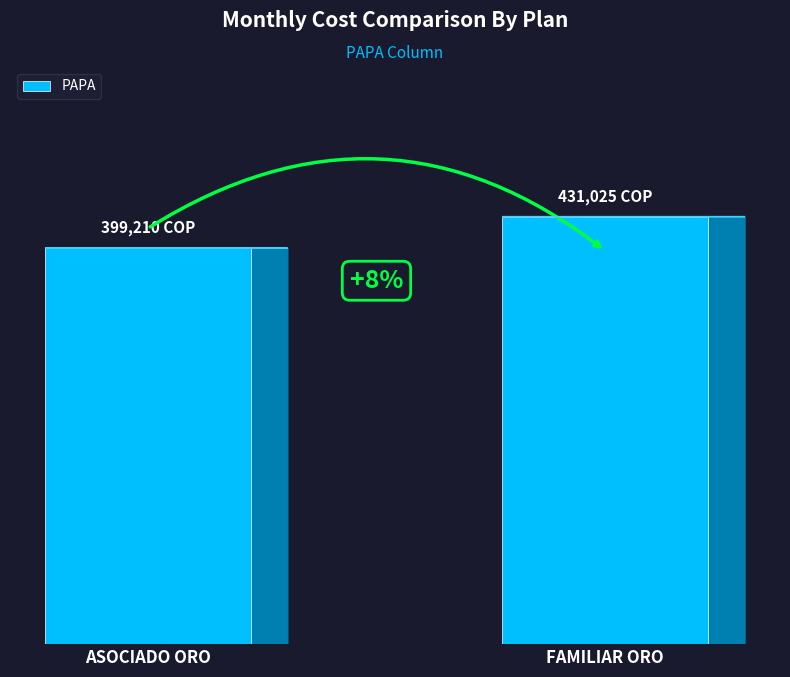

Does the chart contain any negative values?

No